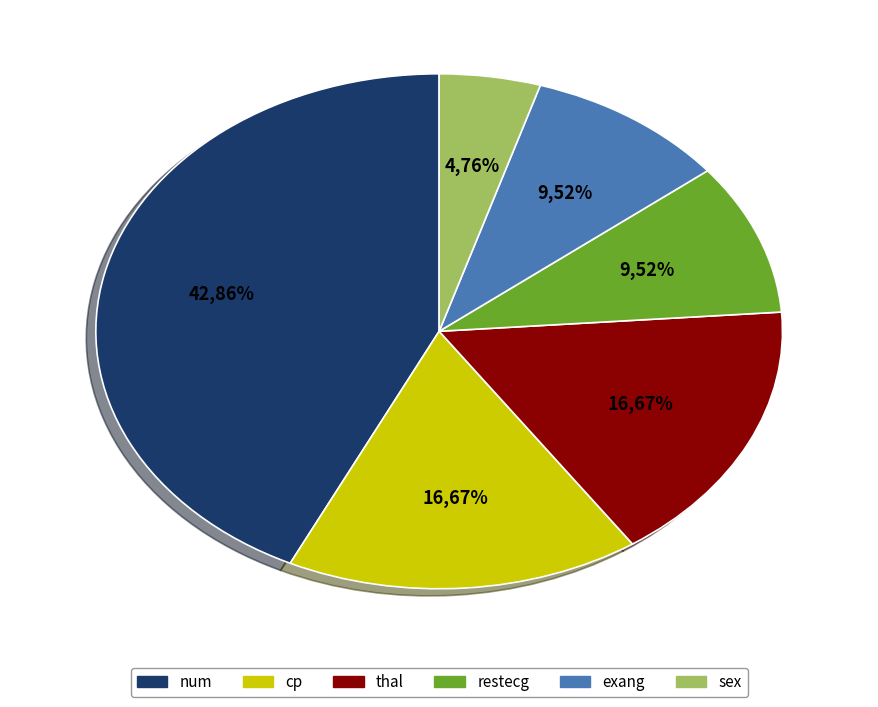

Which has a higher value, exang or sex?

exang